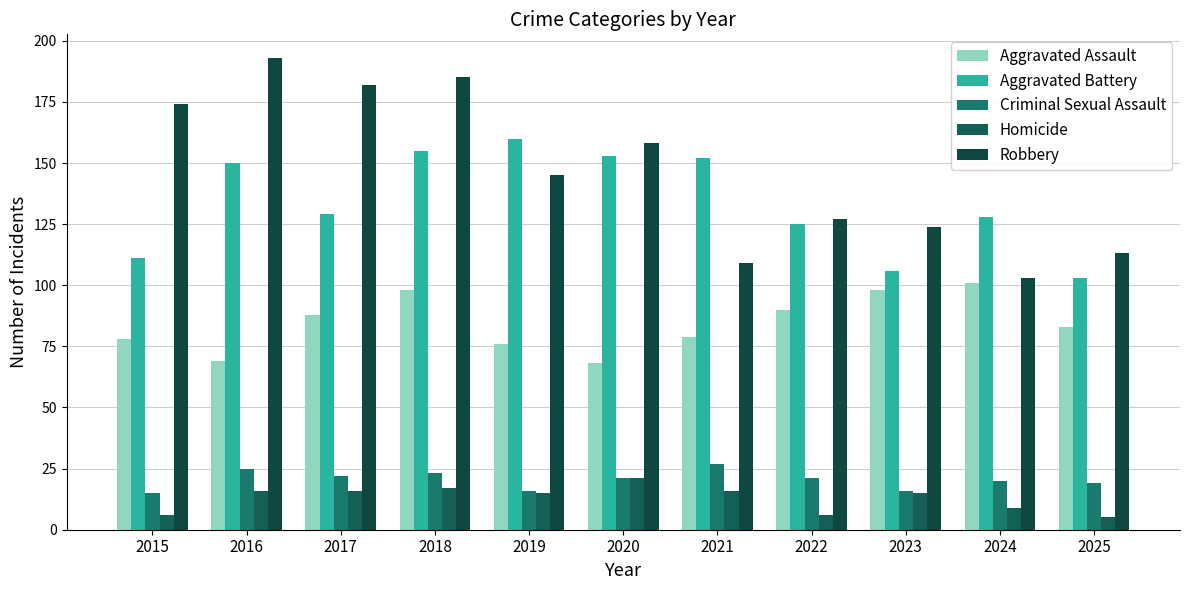

How many data points in Aggravated Assault are less than 83?

5